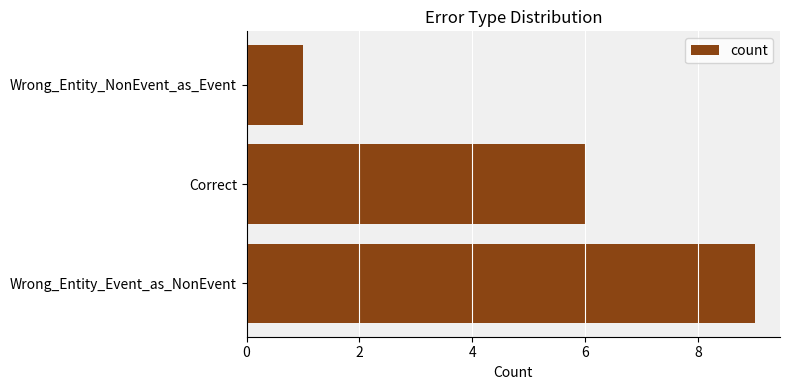

What is the difference between the maximum and second lowest values?

3